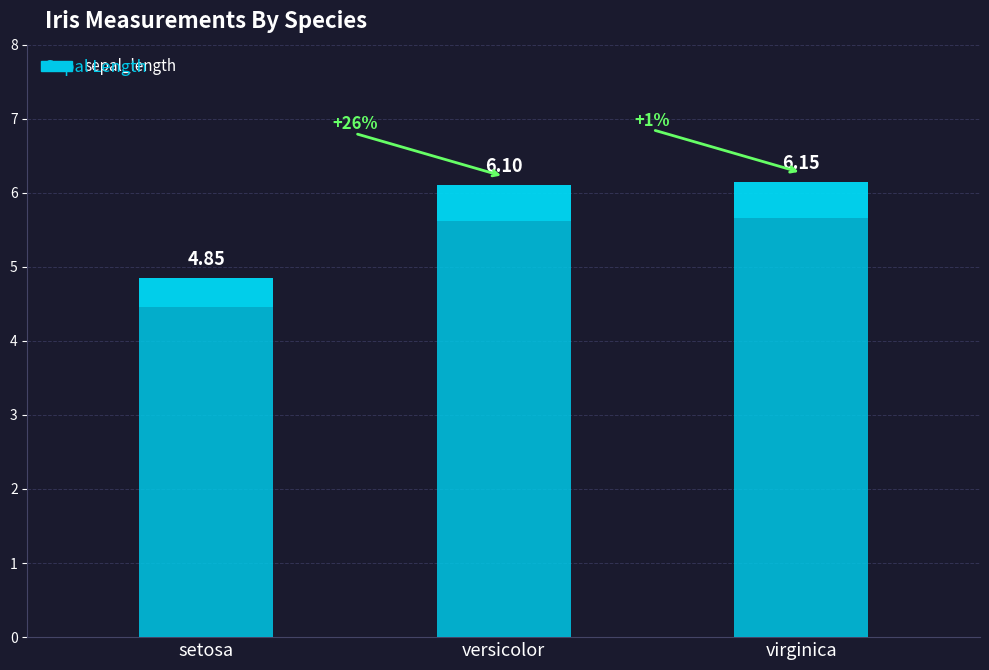

Which series has the widest spread of values?

petal_length